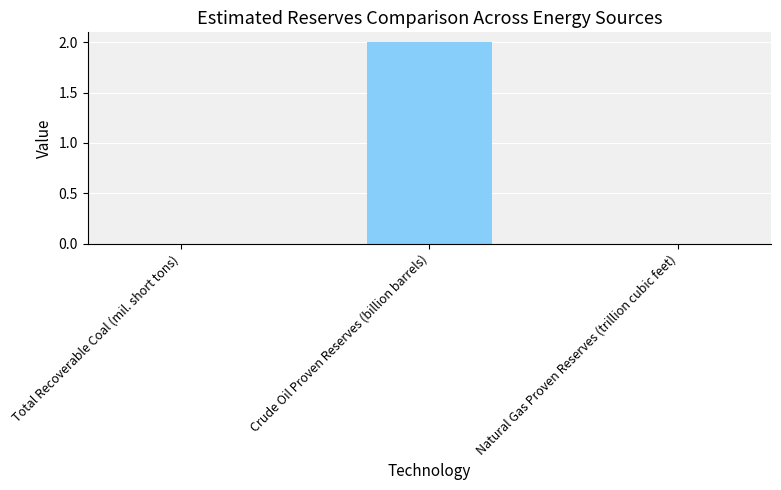

What is the greatest value displayed?

2